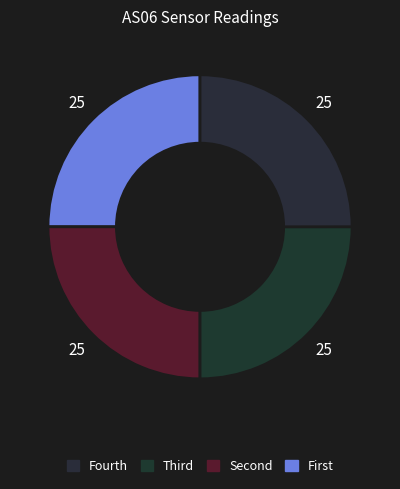

How many segments does this pie chart have?

4